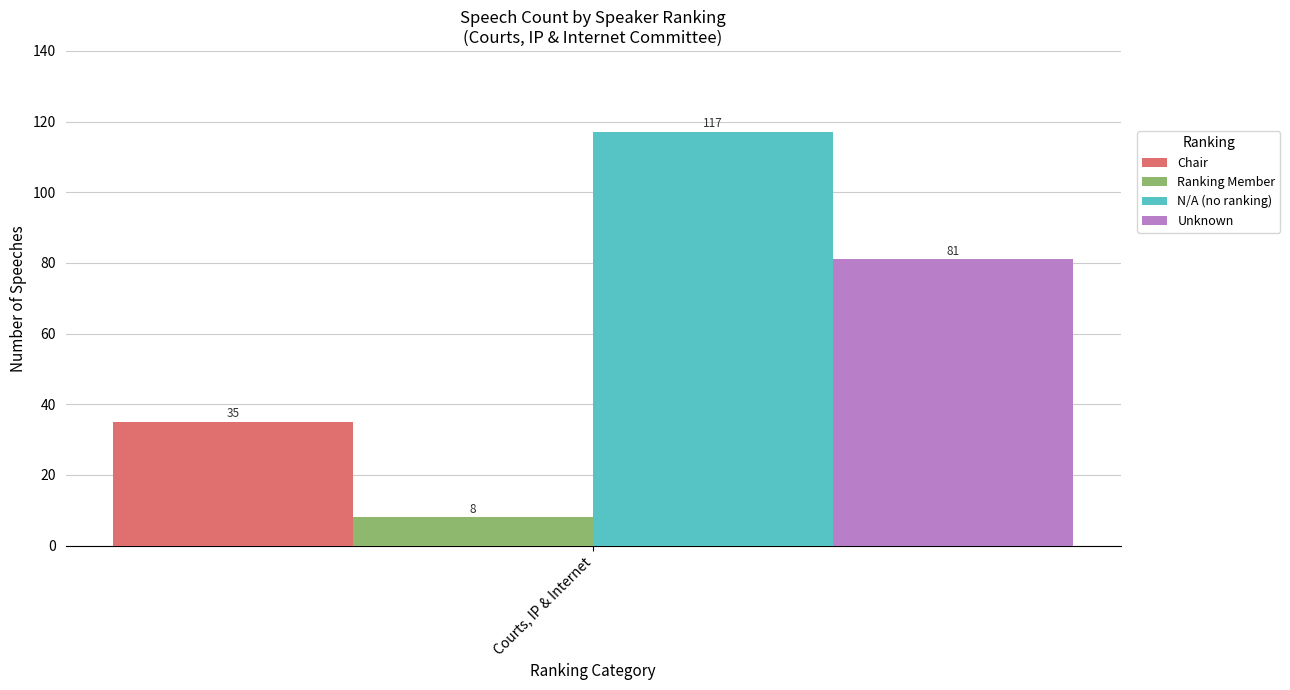

Is it true that N/A (no ranking) equals 117 at Courts, IP & Internet?

True